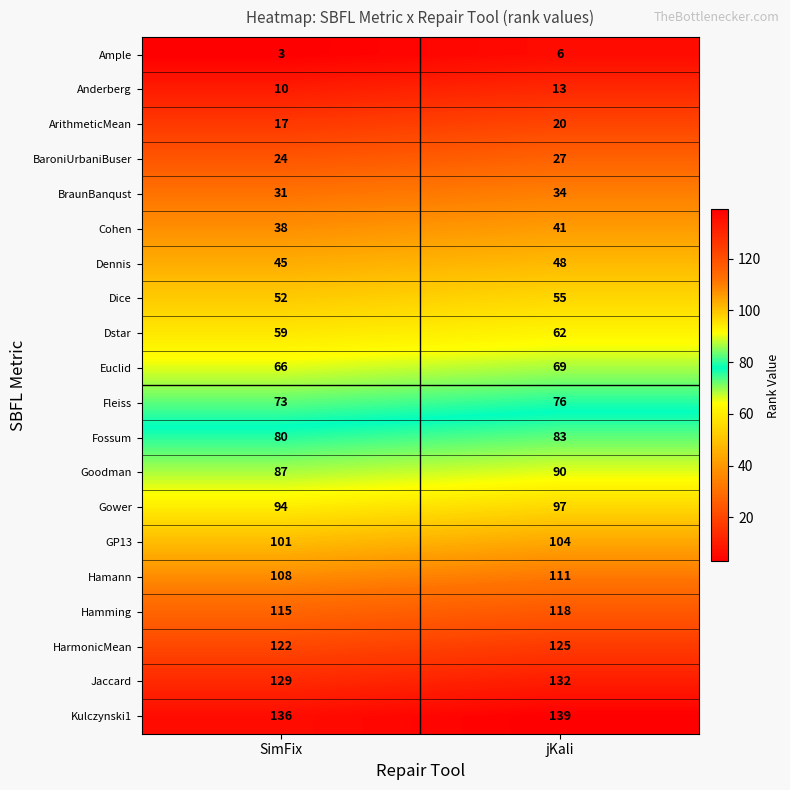

What is the total value across all series at SimFix?

1390